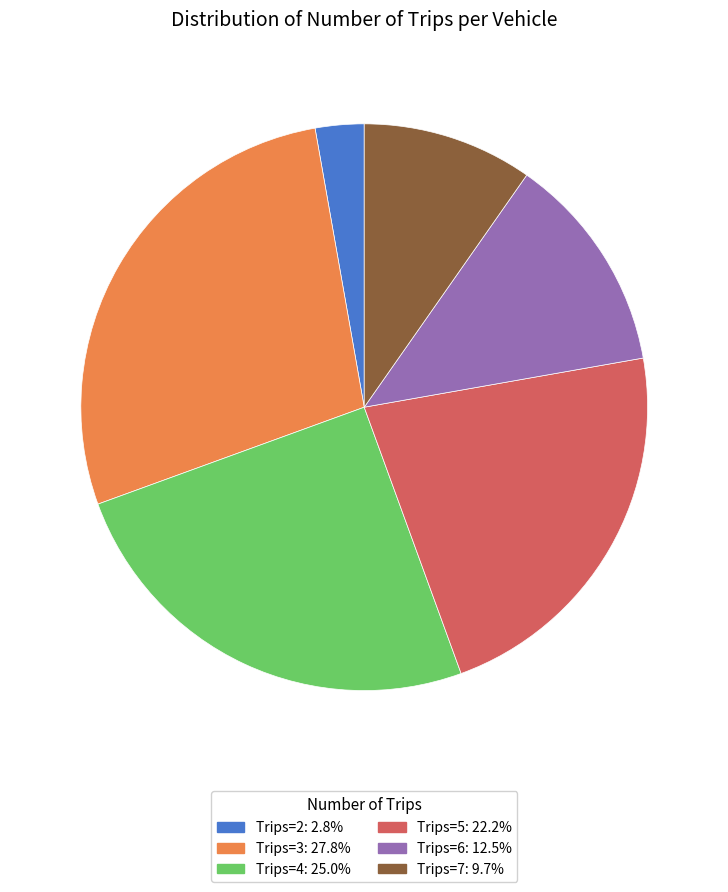

Is there a majority slice in this chart?

No